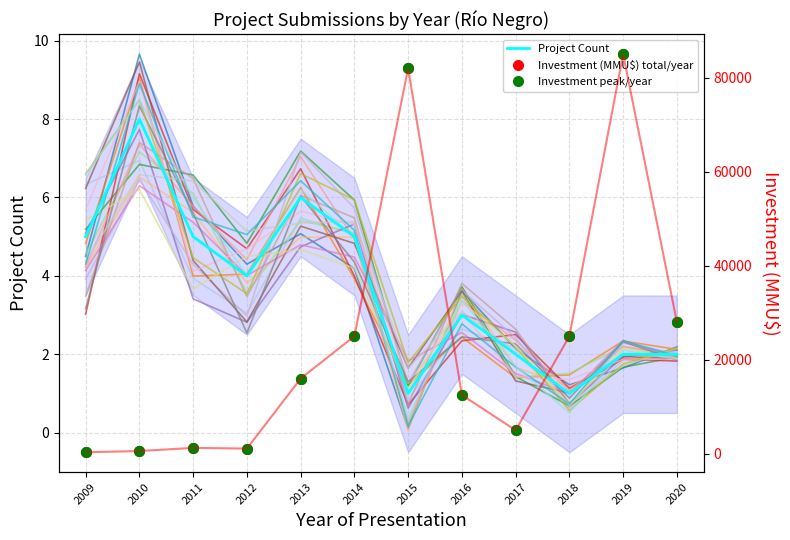

True or false: Investment peak/year has more than 1 points higher than both neighbors.

True